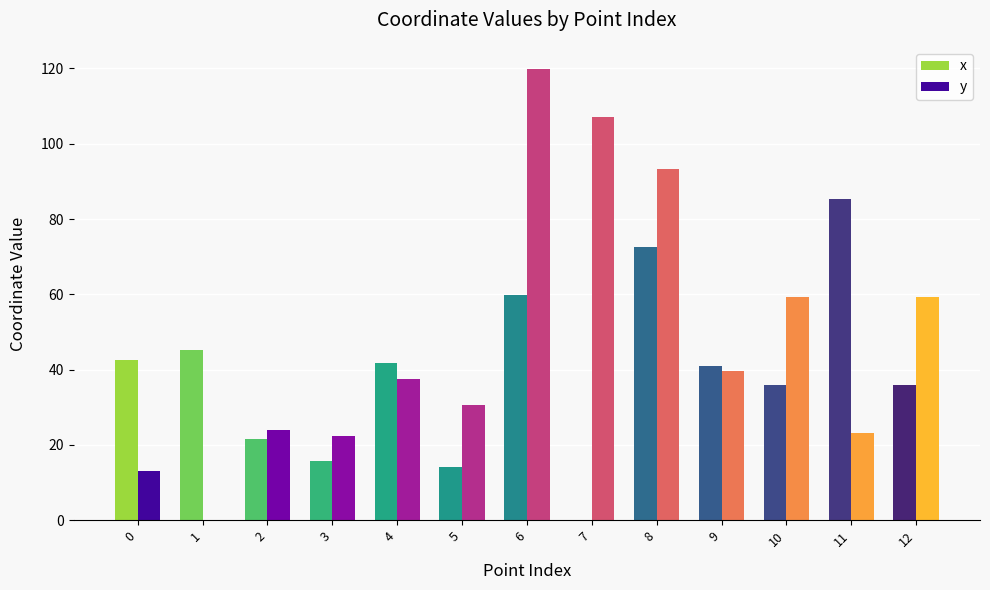

What value does the y series have at 0?

13.2